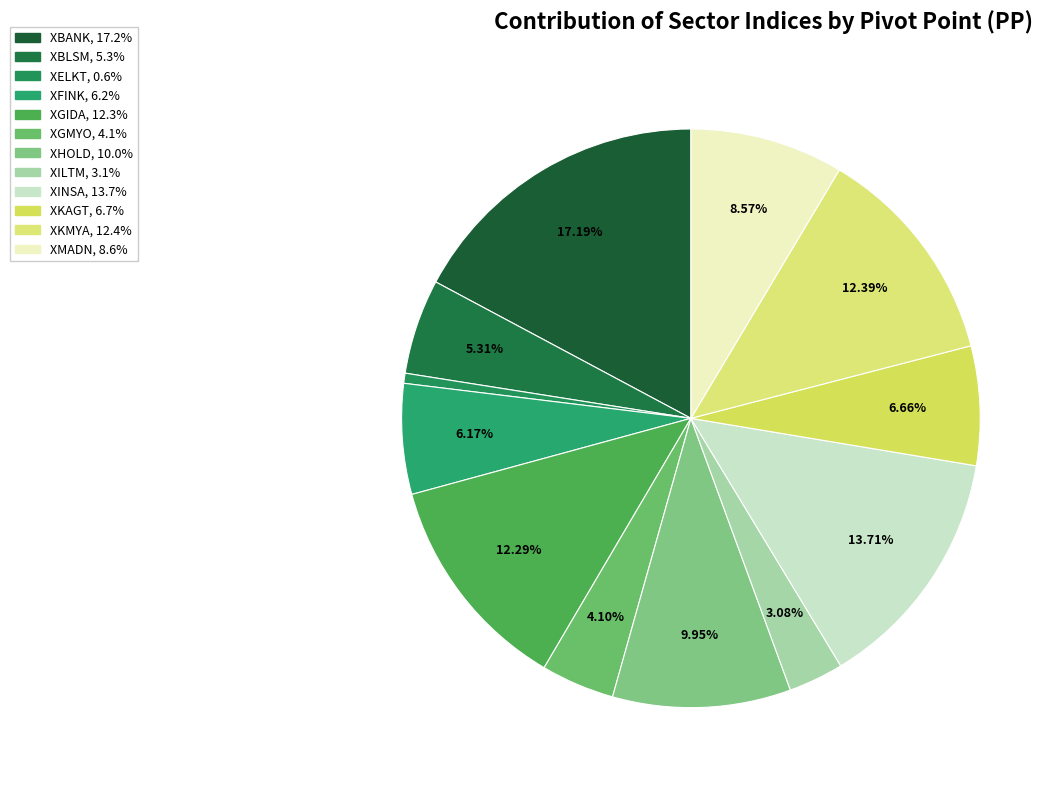

The XBLSM slice represents 5% of the pie. True or false?

True